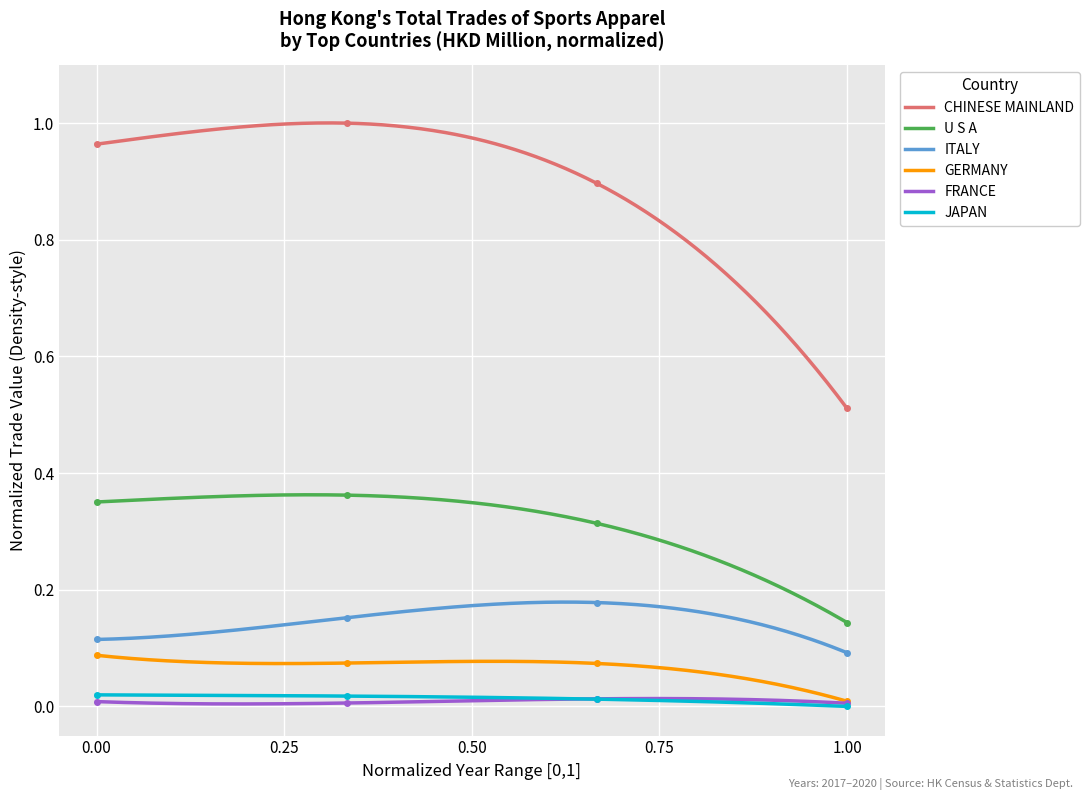

True or false: U S A and GERMANY cross at least once.

False